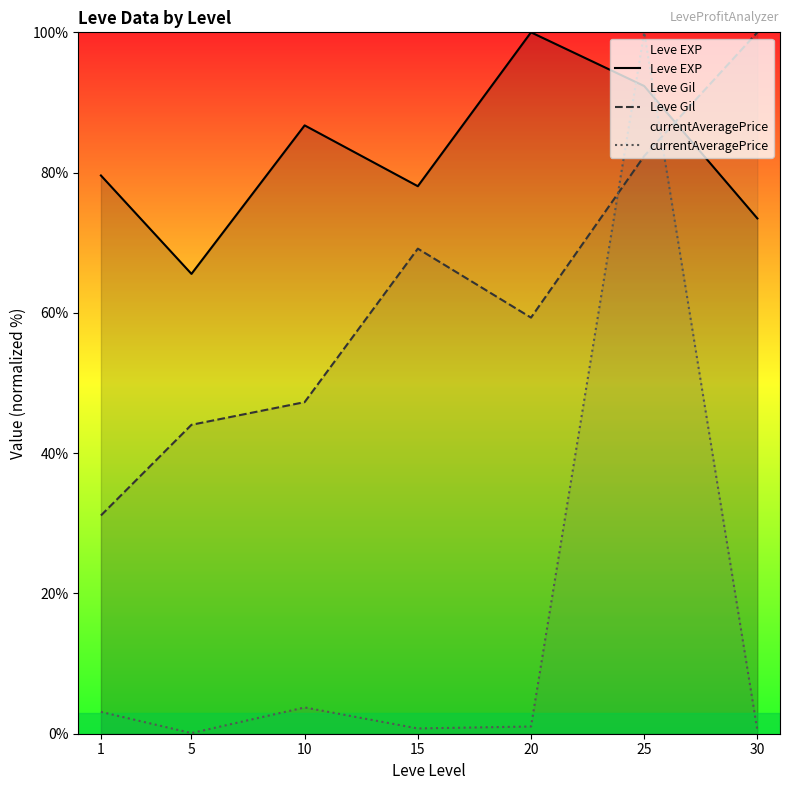

What is the average value of the Leve Gil series?

61.9